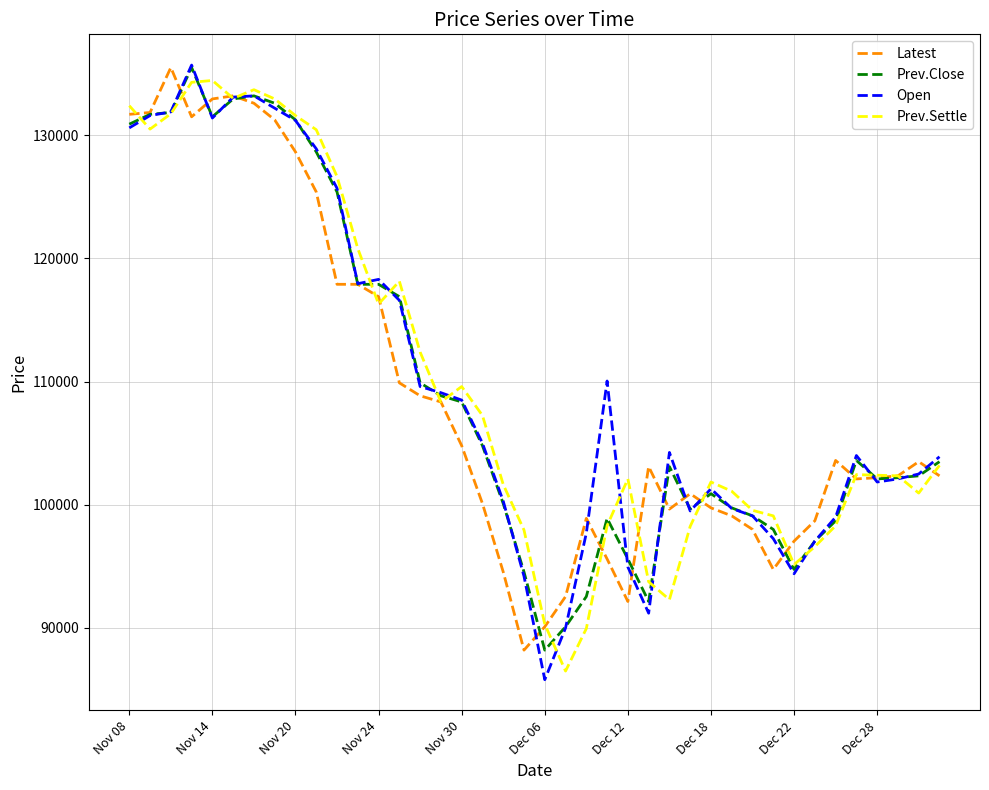

What is the maximum value shown in the chart?

135700